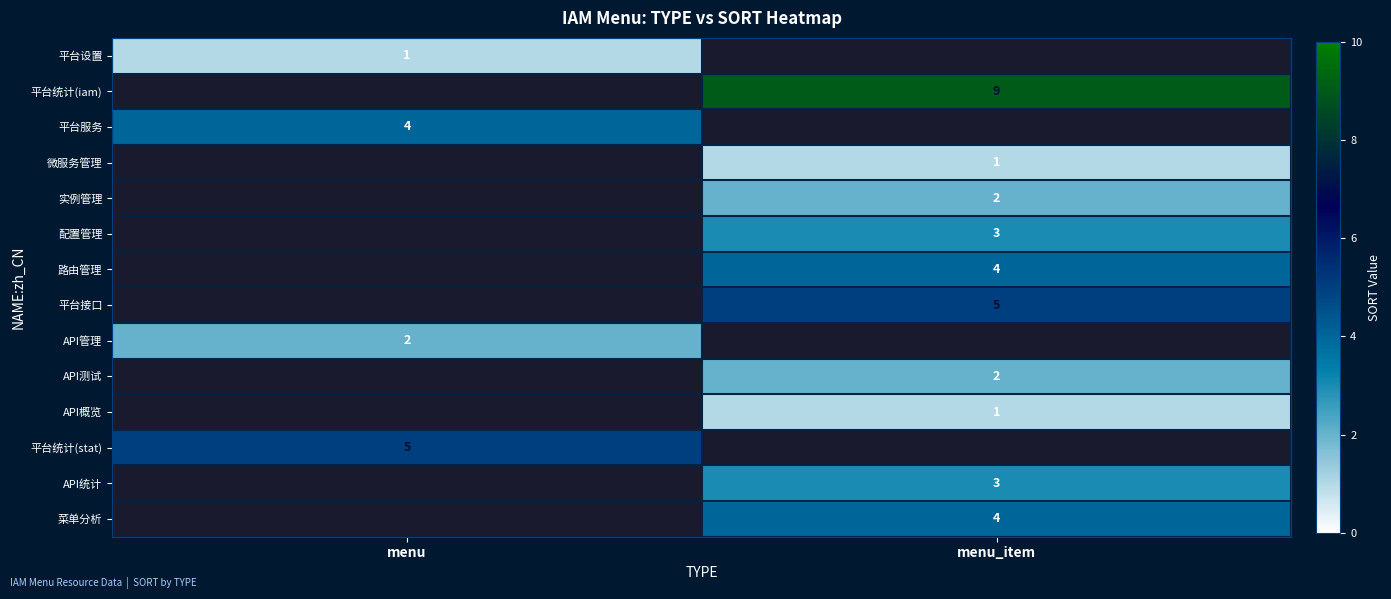

Which has a higher value, menu_item or menu?

menu